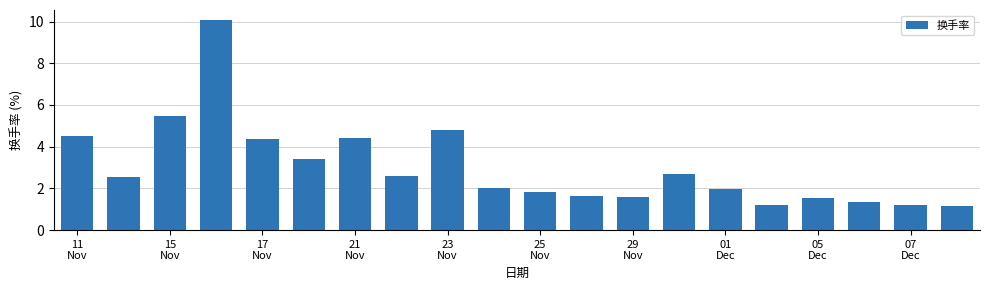

What is the smallest value displayed?

1.2